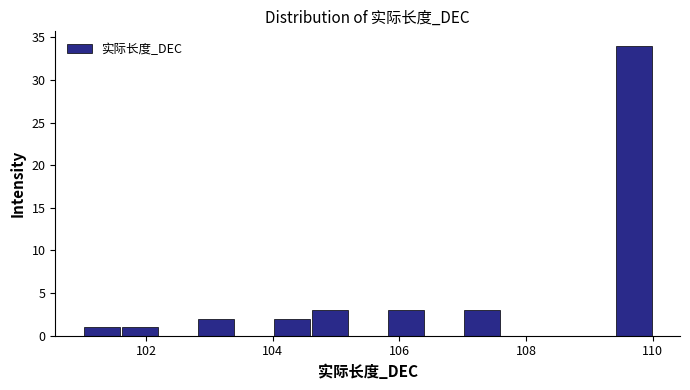

Around what value on the x-axis is the tallest bar? Give the approximate position of its centre, as read against the axis.

109.8